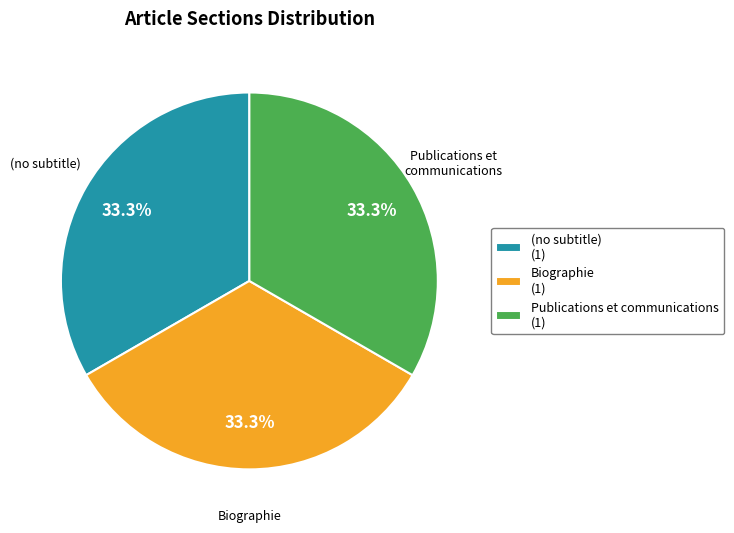

Combined, what portion of the pie is (no subtitle) and Biographie?

66.7%